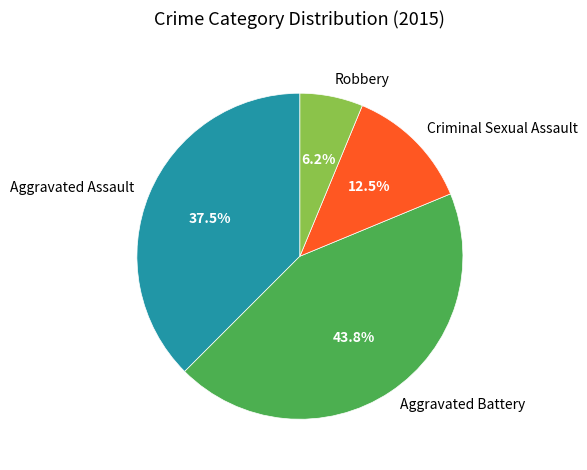

To the nearest percent, what is the average slice percentage?

25%